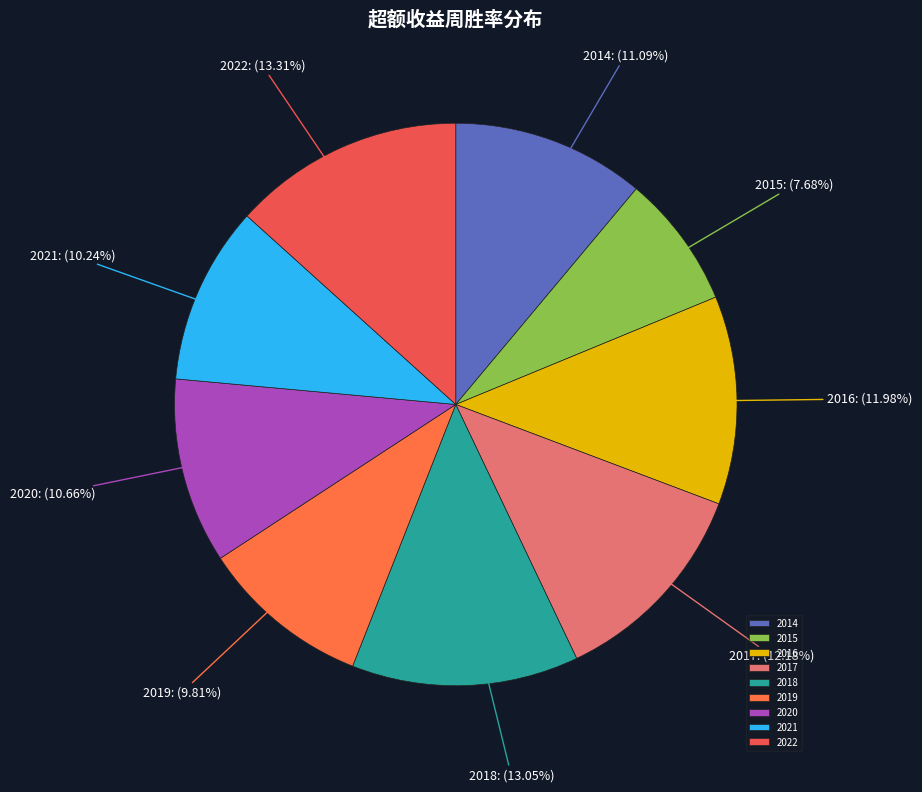

How many segments does this pie chart have?

9